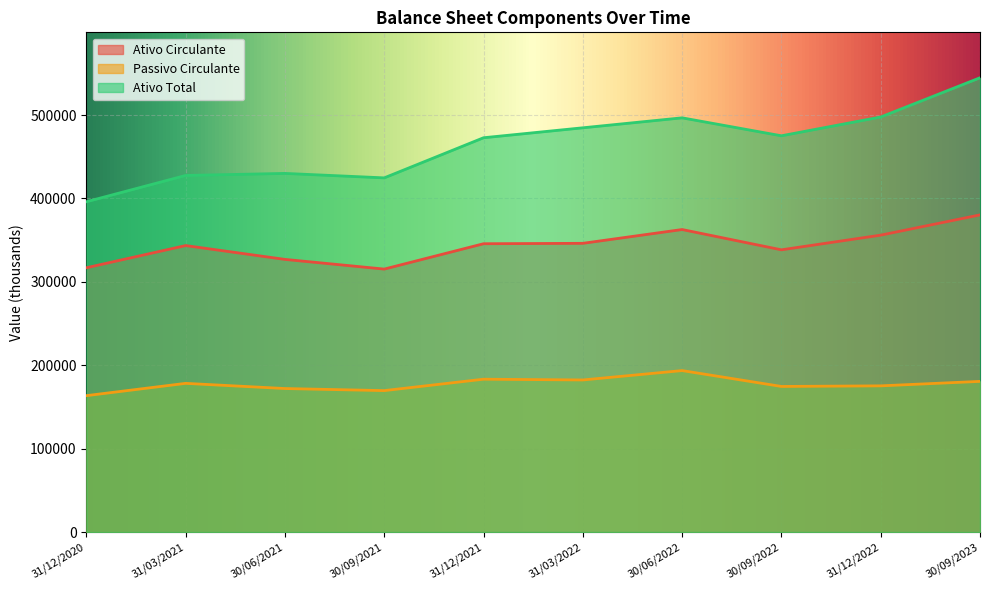

Which category has the lowest value in the Passivo Circulante series?

31/12/2020